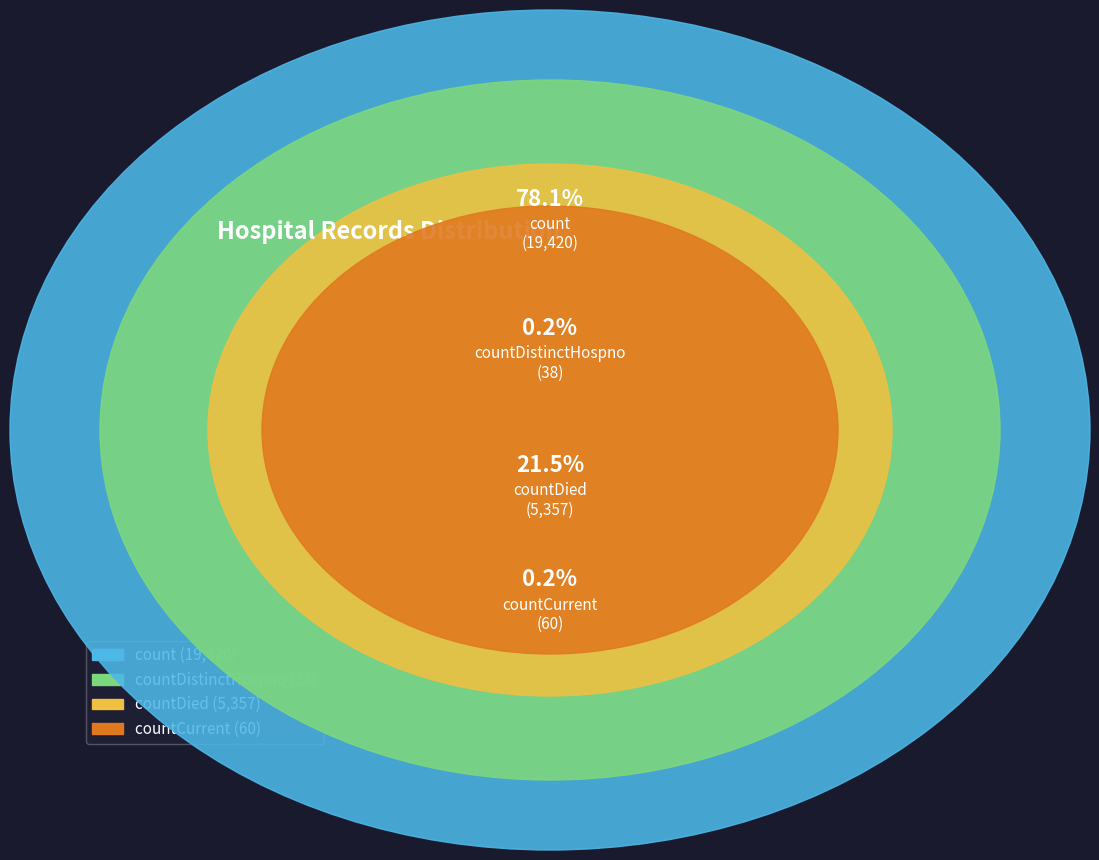

Rank the categories by value from lowest to highest.

countDistinctHospno, countCurrent, countDied, count